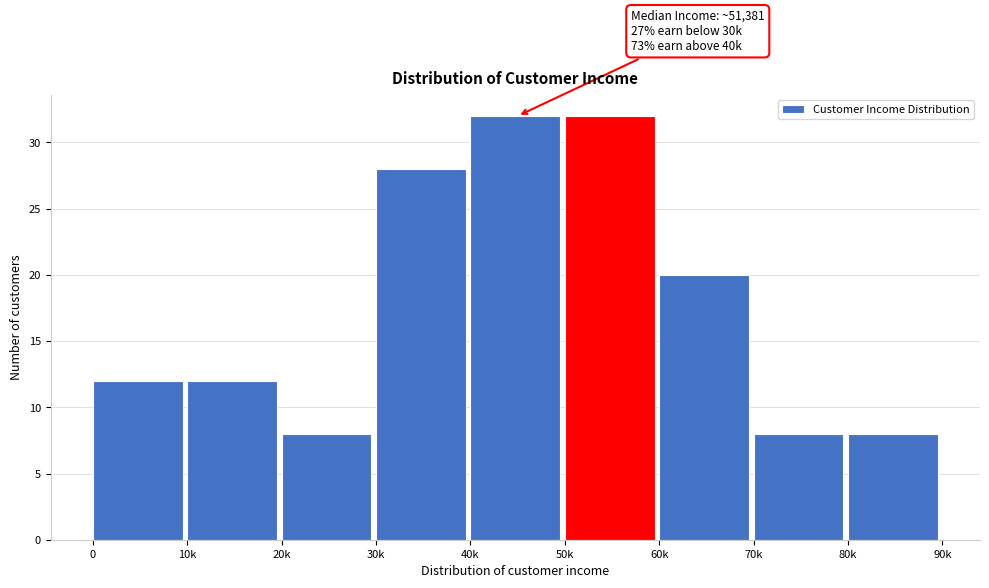

Reading left to right, extract all data points from this chart.

12	12	8	28	32	32	20	8	8